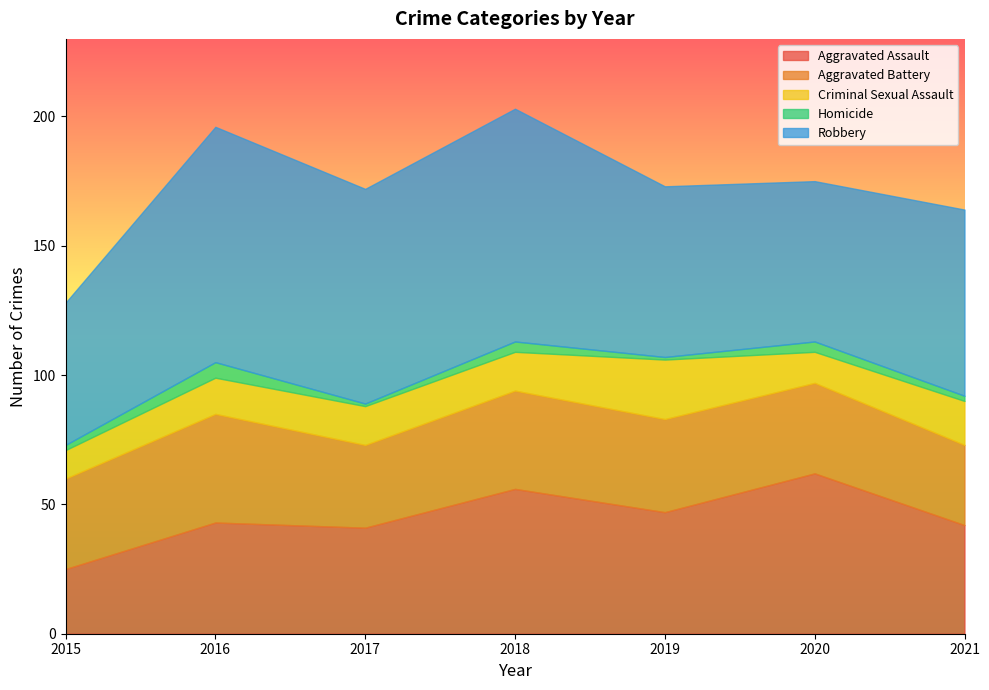

True or false: Robbery and Aggravated Assault intersect in this chart.

False